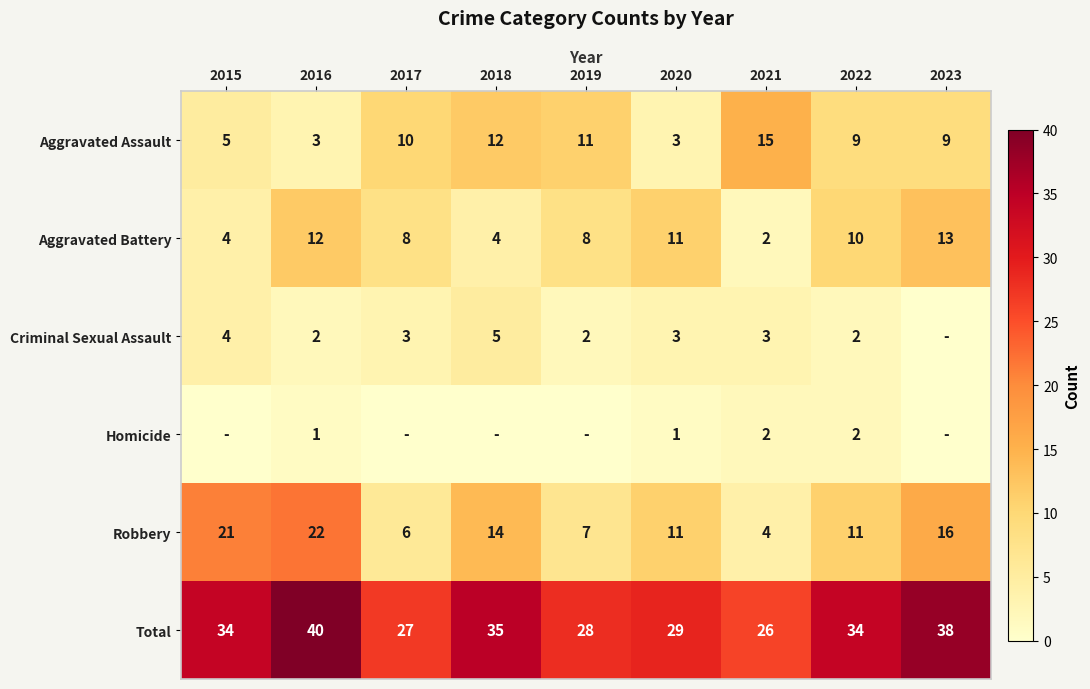

What is the difference between the maximum and minimum values in the Total series?

14